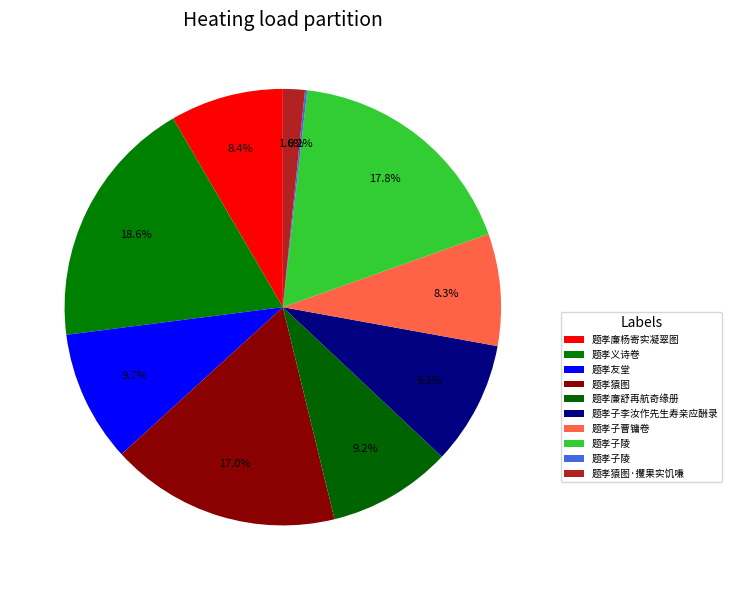

How many slices are in this pie chart?

10